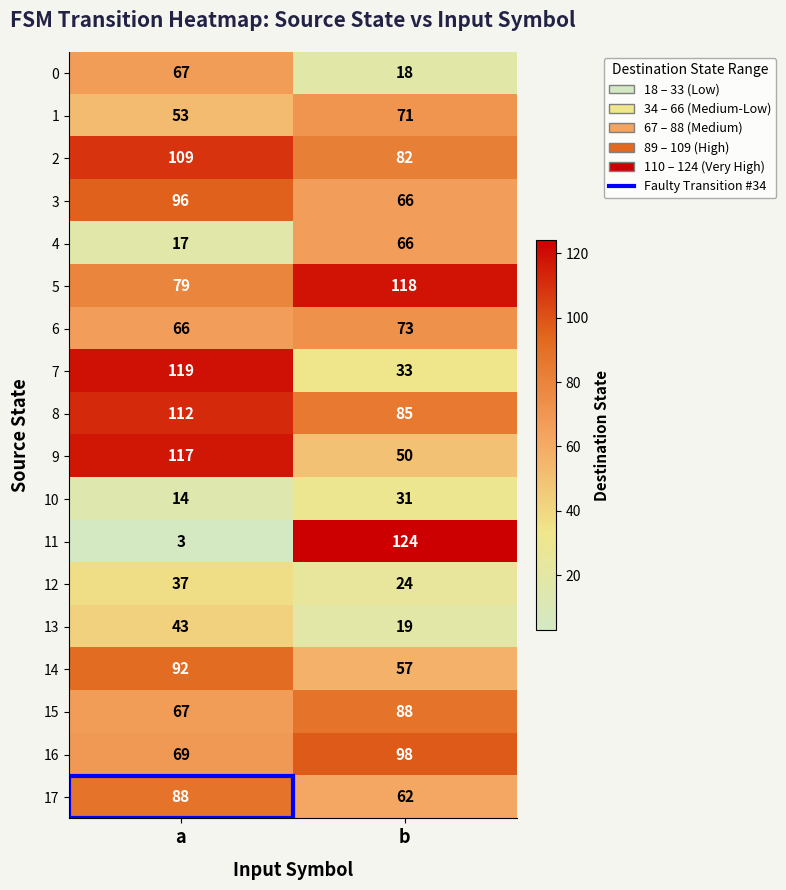

How many series are shown in this chart?

18